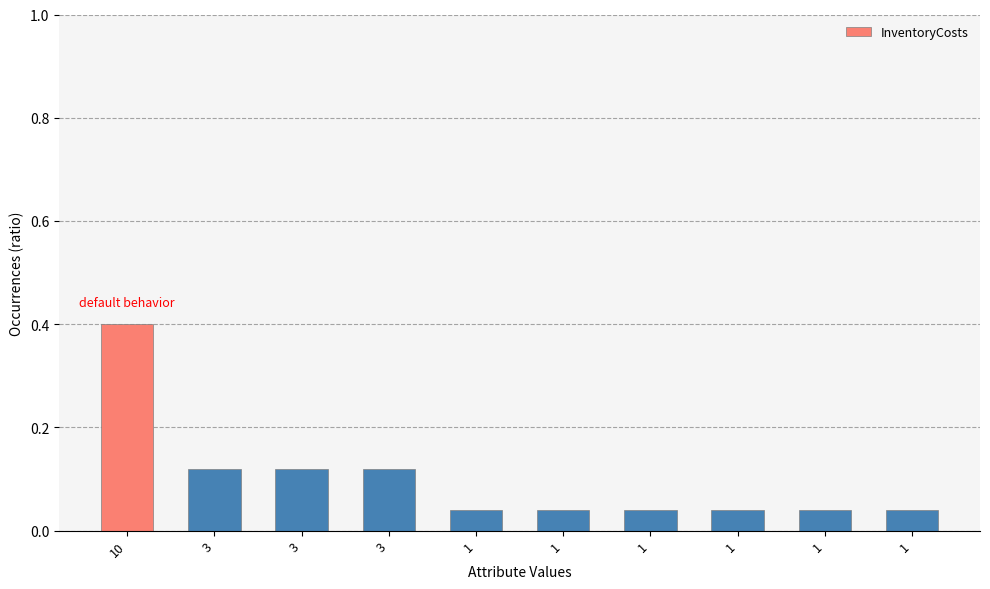

Rank the categories by value from highest to lowest.

10, 3, 3, 3, 1, 1, 1, 1, 1, 1